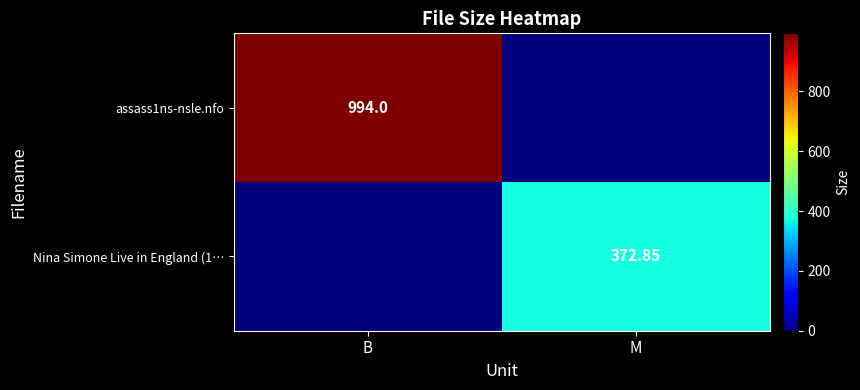

At how many categories does at least one series exceed 9?

2